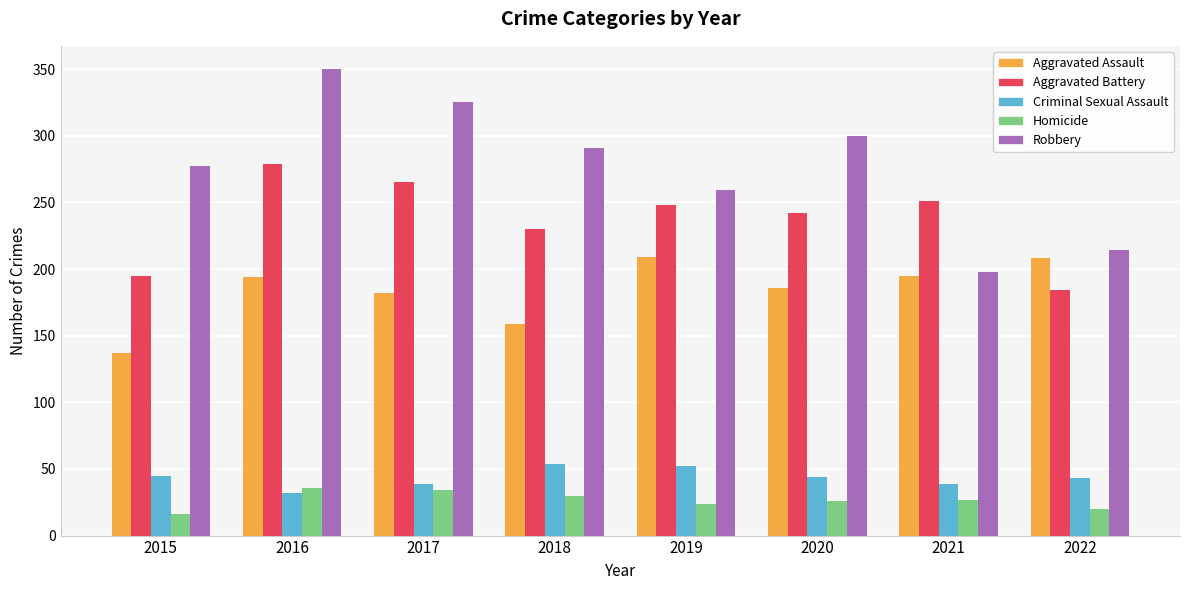

Does the chart contain stacked bars?

No